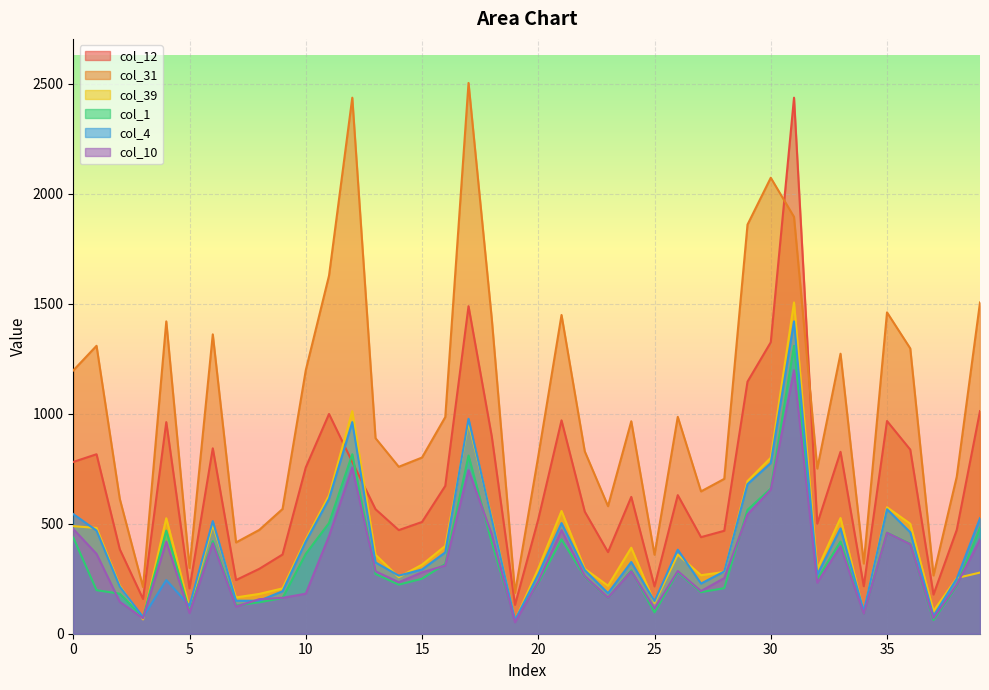

How many intersections are there between col_4 and col_12?

2